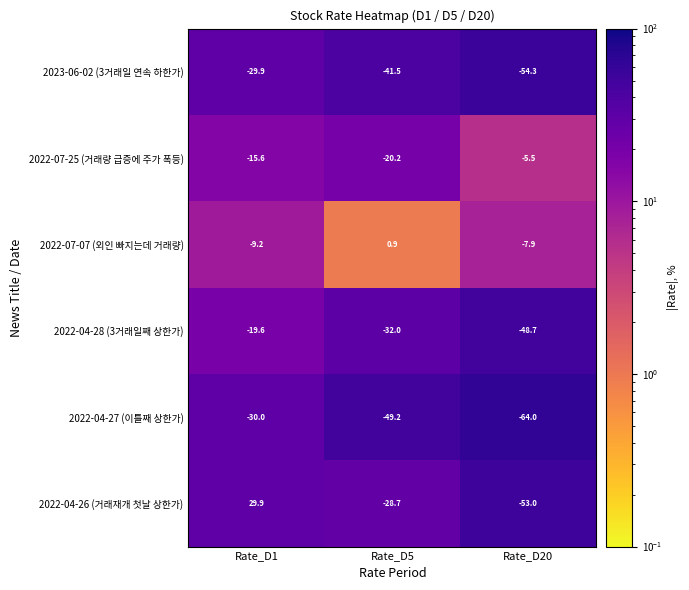

Rank the categories by 2023-06-02 (3거래일 연속 하한가) value from highest to lowest.

Rate_D1, Rate_D5, Rate_D20